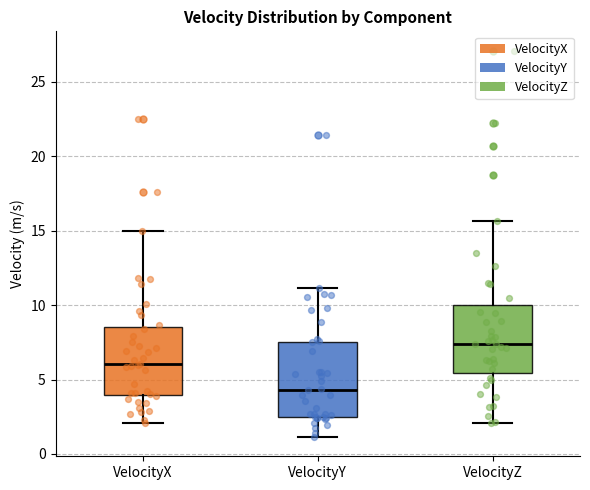

Which box has the highest median line?

VelocityZ